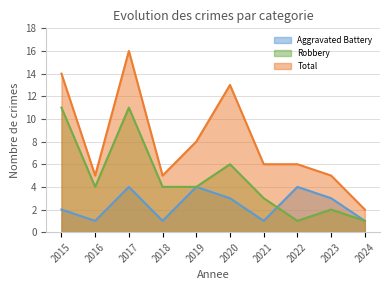

What is the value of the Aggravated Battery point at the 6th from the left?

3